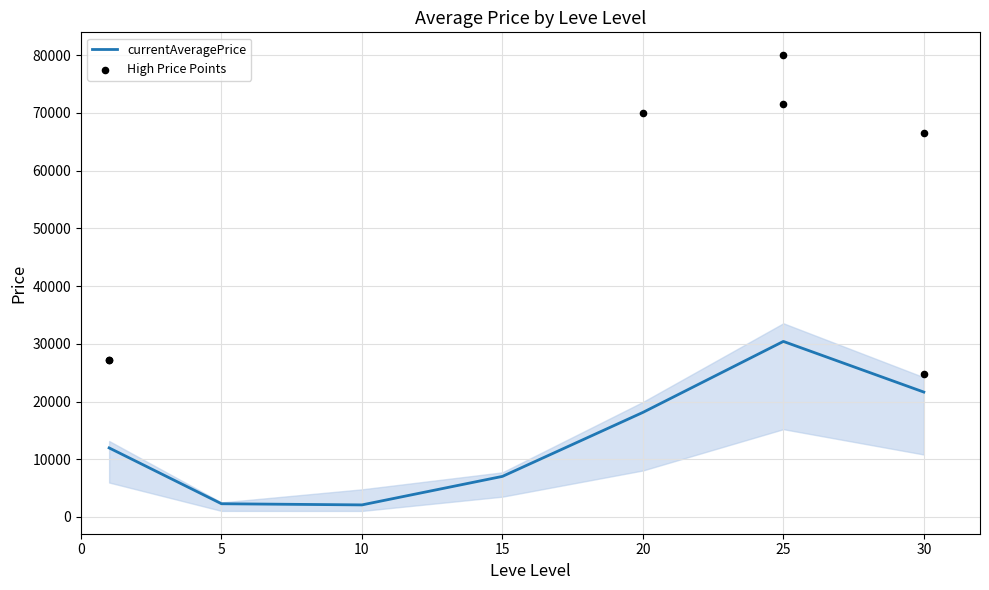

The value of currentAveragePrice at 10 is 2088.6. True or false?

True